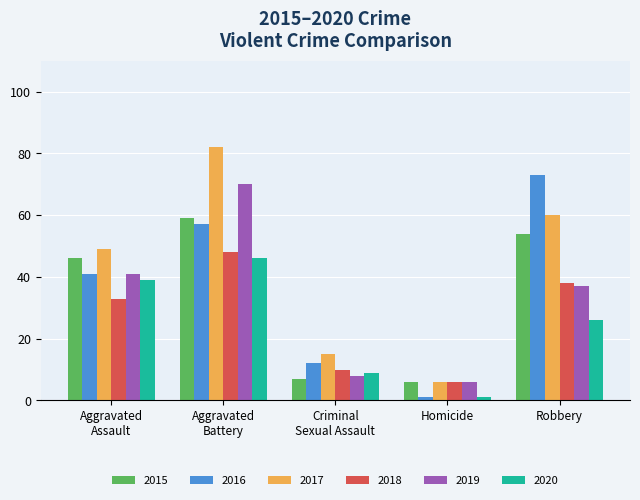

Rank the categories by 2019 value from highest to lowest.

Aggravated
Battery, Aggravated
Assault, Robbery, Criminal
Sexual Assault, Homicide